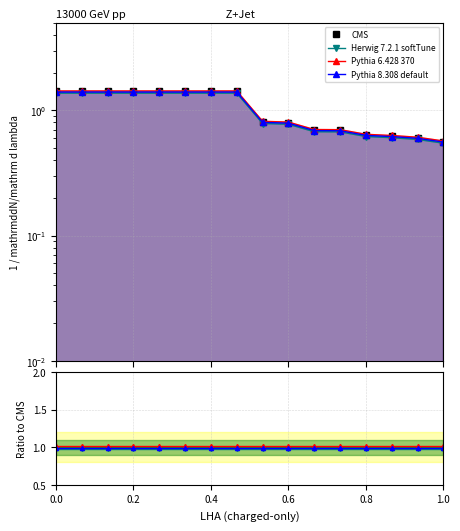

Between 0.2 and 6, which series saw the biggest shift?

Herwig 7.2.1 softTune